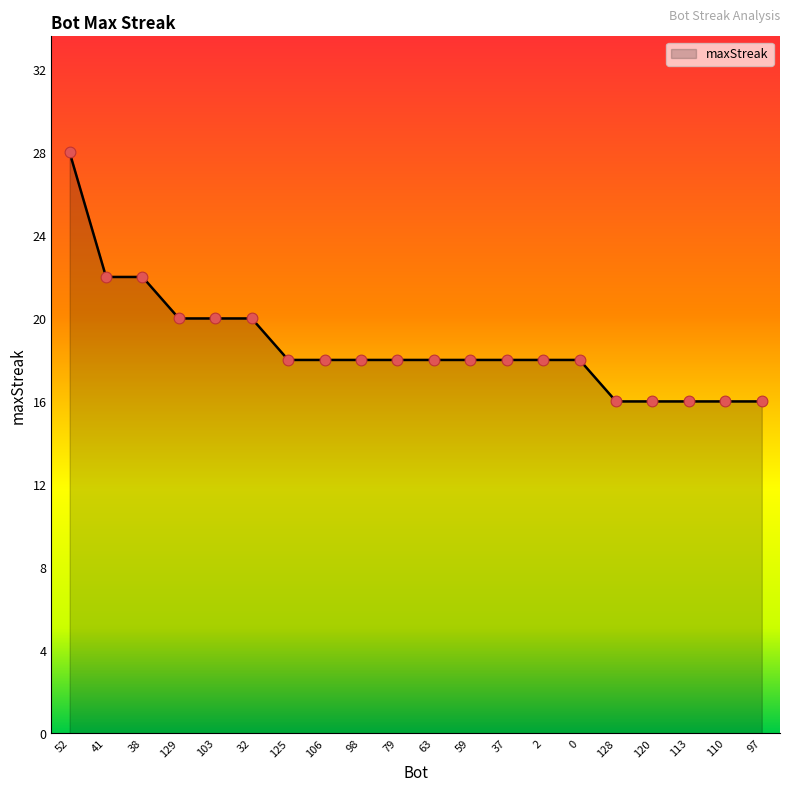

Which has a higher value, 128 or 41?

41